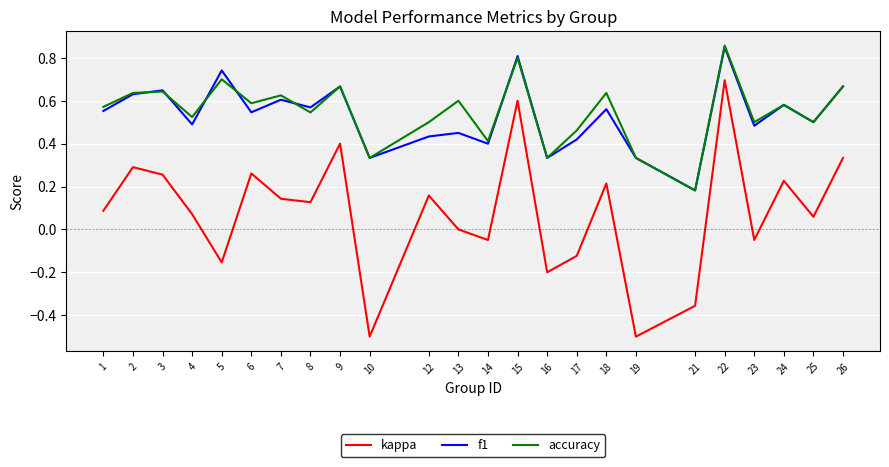

True or false: kappa and accuracy intersect in this chart.

False